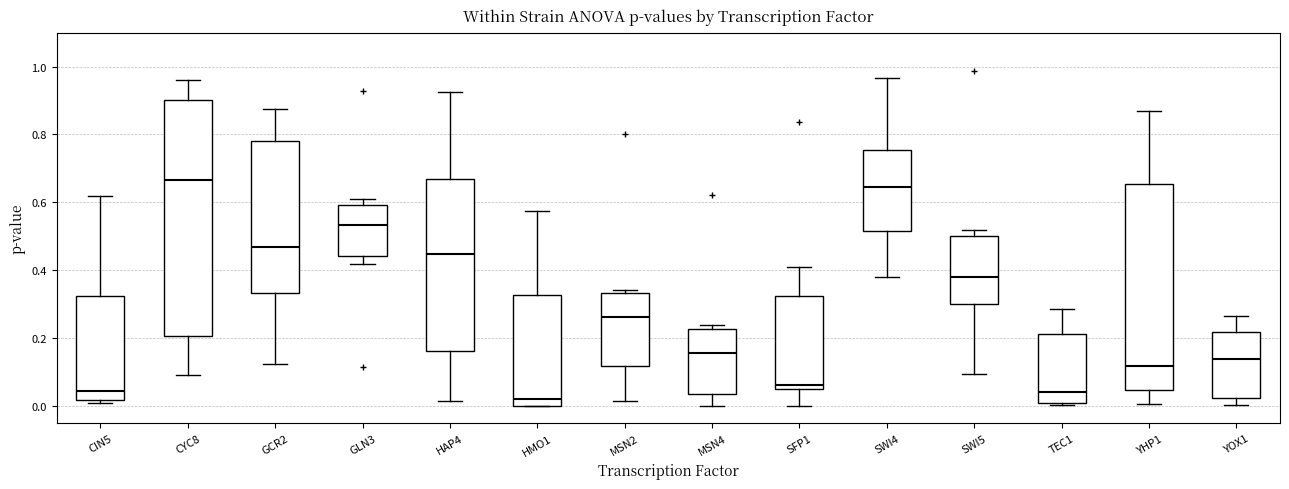

Which box is the tallest, from its lower edge to its upper edge?

CYC8